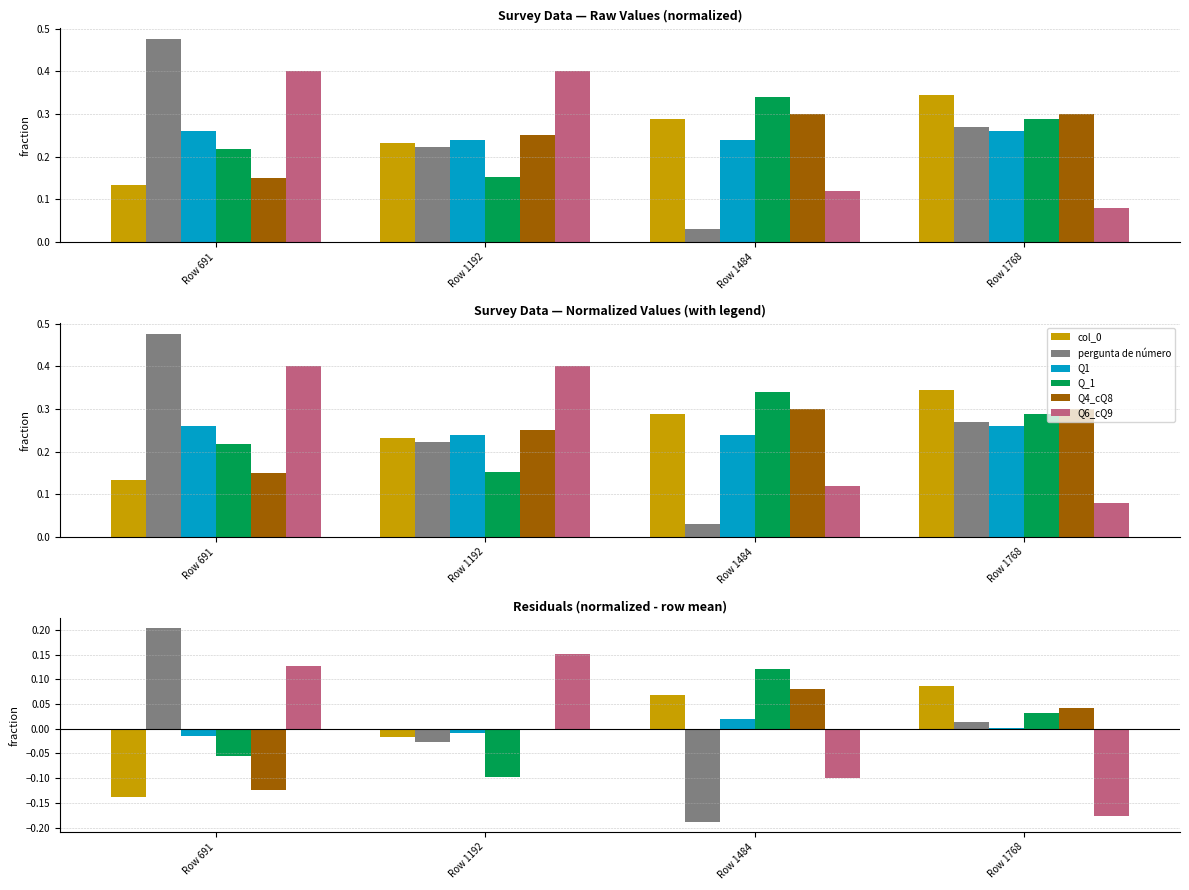

Reading left to right, what are all the values shown in this chart?

col_0: Row 691=-0.1	Row 1192=-0.0	Row 1484=0.1	Row 1768=0.1
pergunta de número: Row 691=0.2	Row 1192=-0.0	Row 1484=-0.2	Row 1768=0.0
Q1: Row 691=-0.0	Row 1192=-0.0	Row 1484=0.0	Row 1768=0.0
Q_1: Row 691=-0.1	Row 1192=-0.1	Row 1484=0.1	Row 1768=0.0
Q4_cQ8: Row 691=-0.1	Row 1192=0.0	Row 1484=0.1	Row 1768=0.0
Q6_cQ9: Row 691=0.1	Row 1192=0.2	Row 1484=-0.1	Row 1768=-0.2